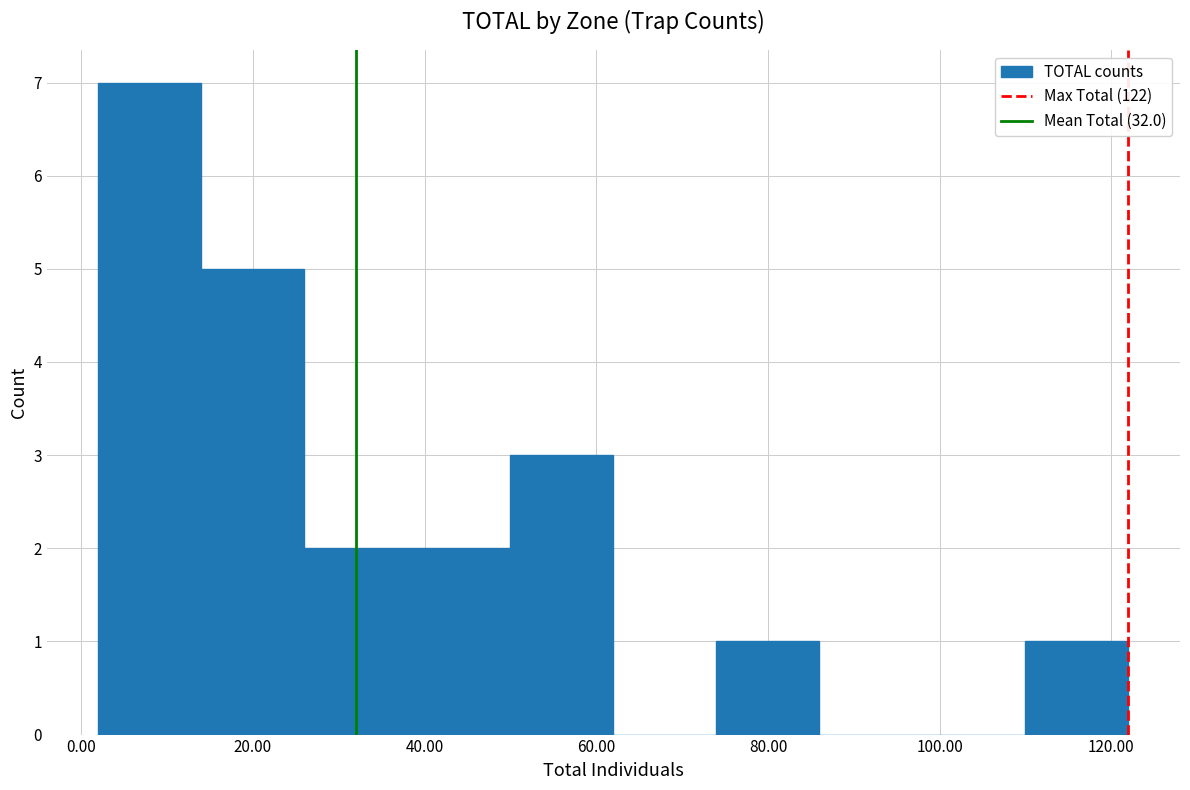

Reading left to right, list every bar in this chart as the range it spans on the x-axis followed by its height. The values are not printed on the chart, so give them approximately, as read against the axis.

2 to 14: 7
14 to 26: 5
26 to 38: 2
38 to 50: 2
50 to 62: 3
62 to 74: 0
74 to 86: 1
86 to 98: 0
98 to 110: 0
110 to 122: 1